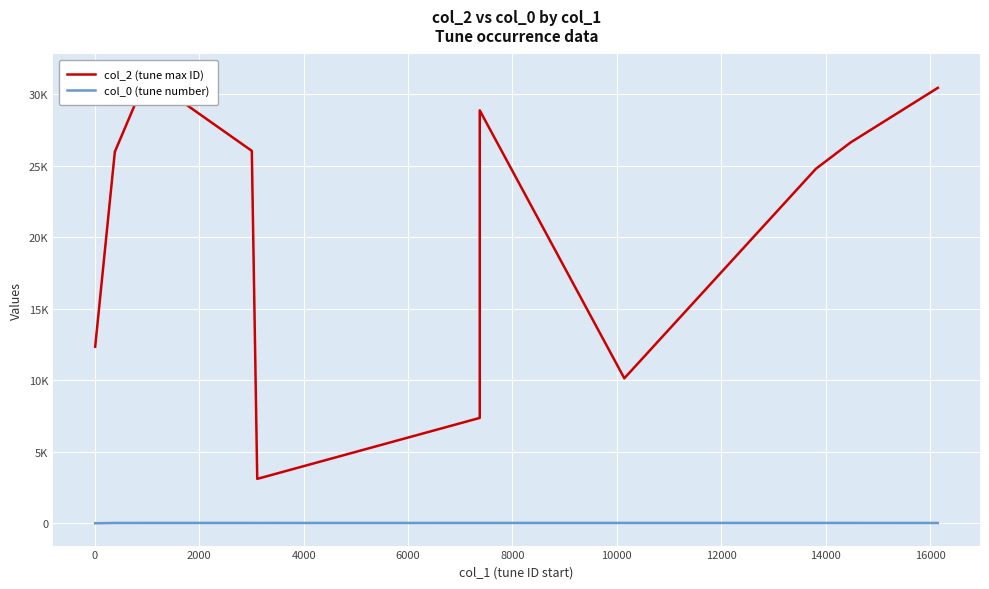

True or false: col_2 (tune max ID) has more than 1 points higher than both neighbors.

True